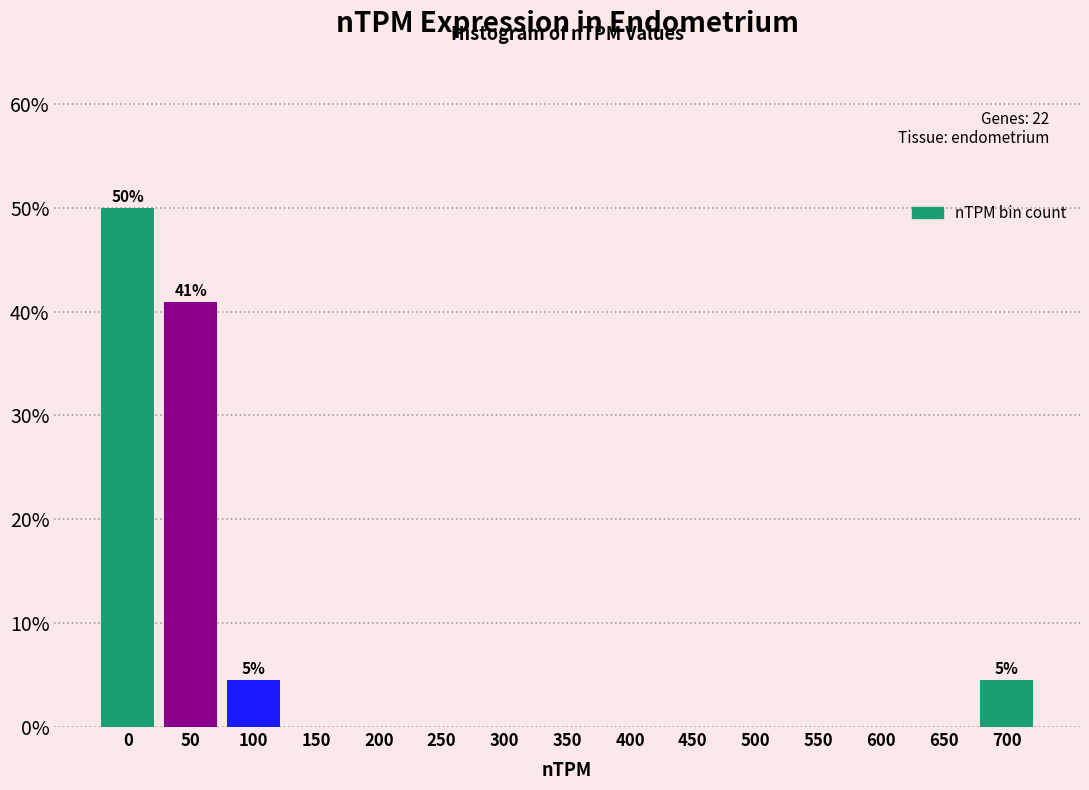

Reading left to right, transcribe all the data shown in this chart.

0=50.0	50=40.9	100=4.5	150=0.0	200=0.0	250=0.0	300=0.0	350=0.0	400=0.0	450=0.0	500=0.0	550=0.0	600=0.0	650=0.0	700=4.5